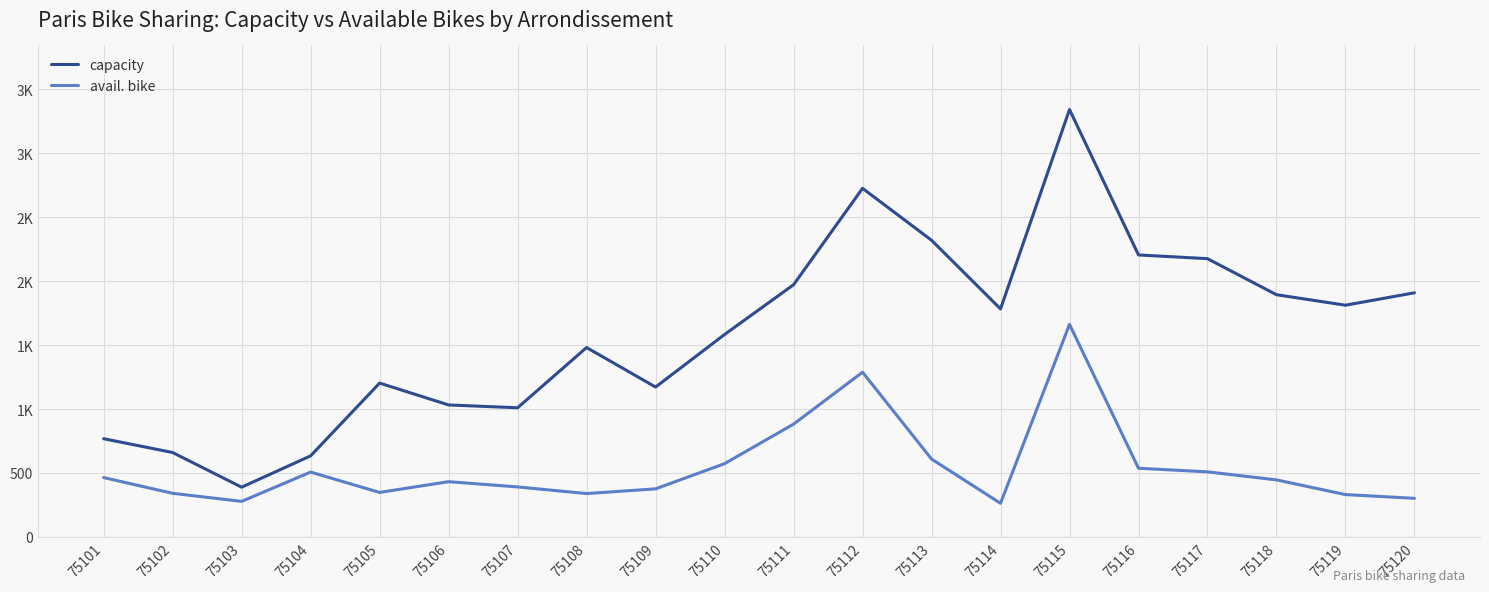

Does the chart have visible grid lines?

Yes